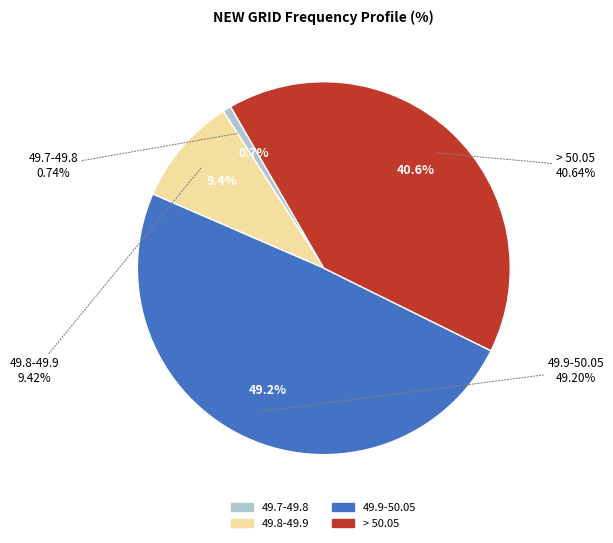

To the nearest percent, what is the combined percentage of 49.9-50.05 and 49.8-49.9?

59%